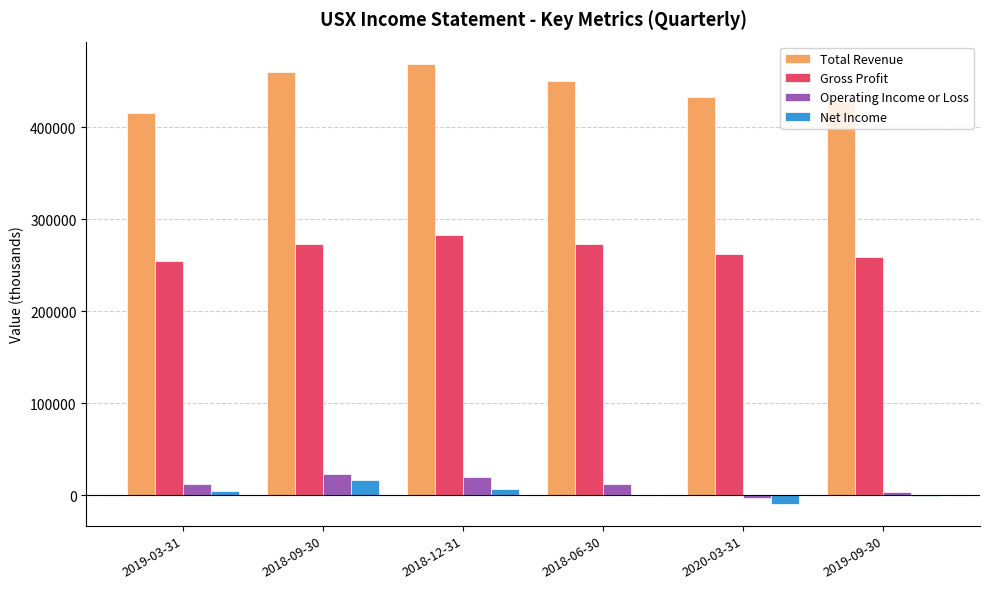

What is the sum of all Net Income values?

17800